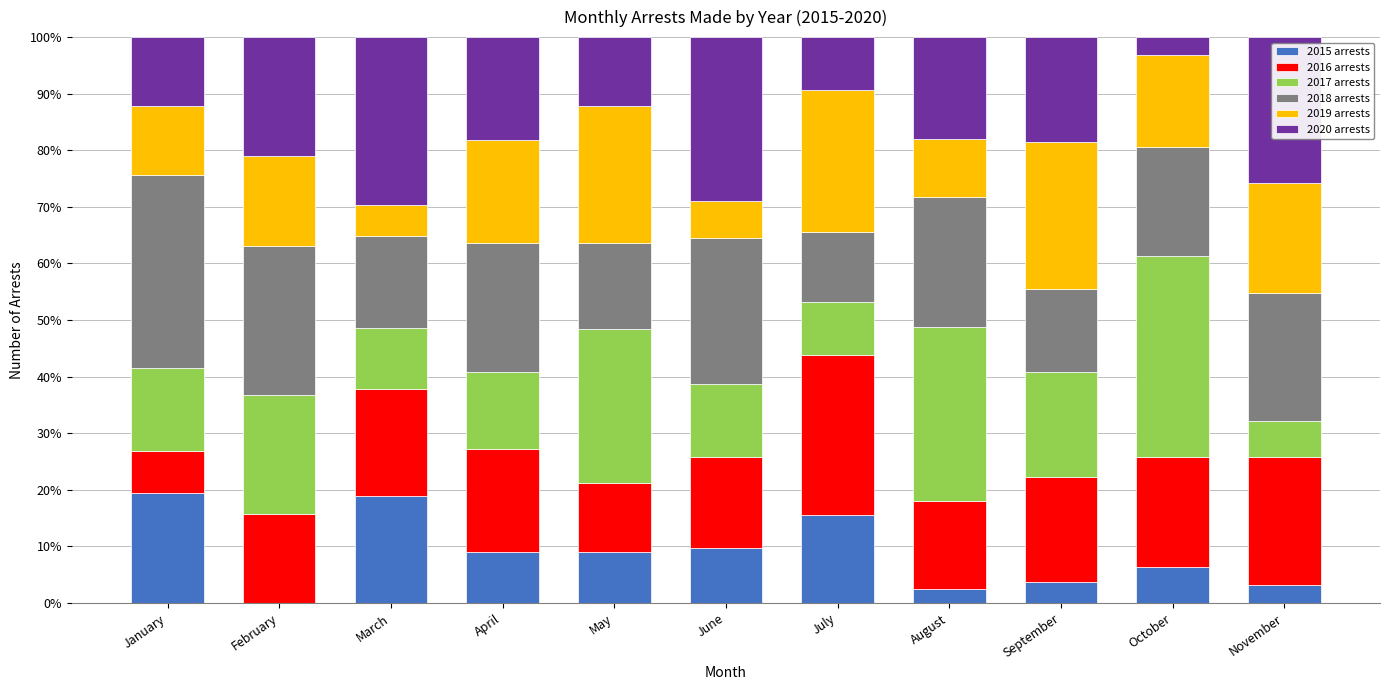

True or false: 2015 arrests has a value of 2.6 at August.

True